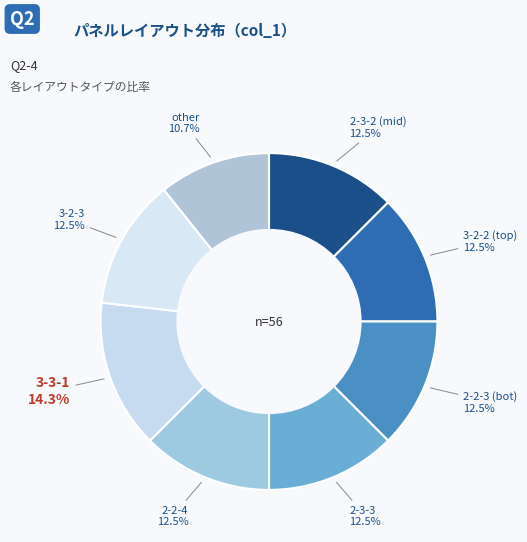

How many slices are in this pie chart?

8